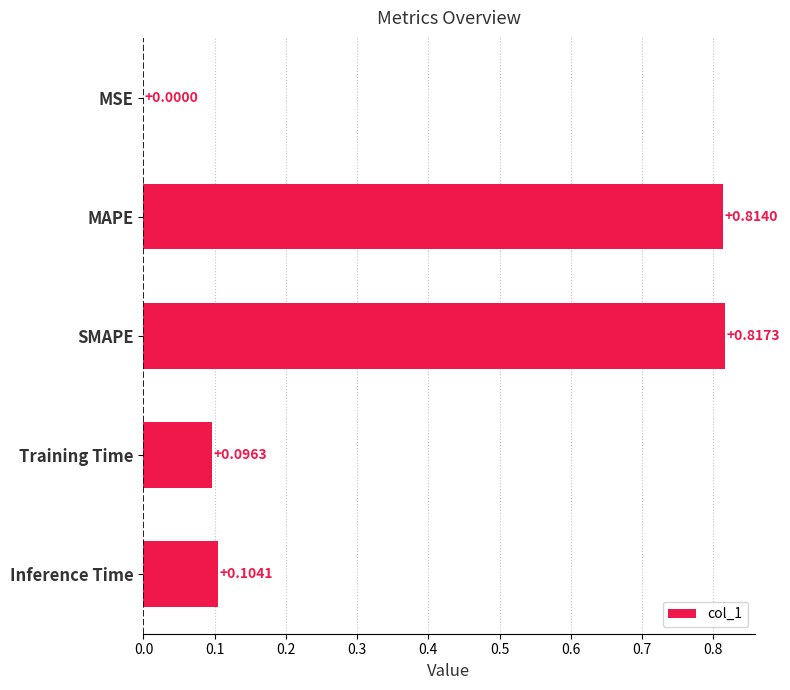

Which label corresponds to the largest value in the chart?

SMAPE